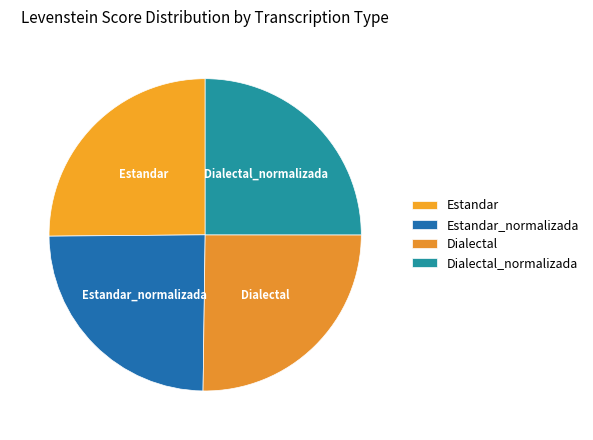

True or false: Dialectal accounts for 25% of the total.

True